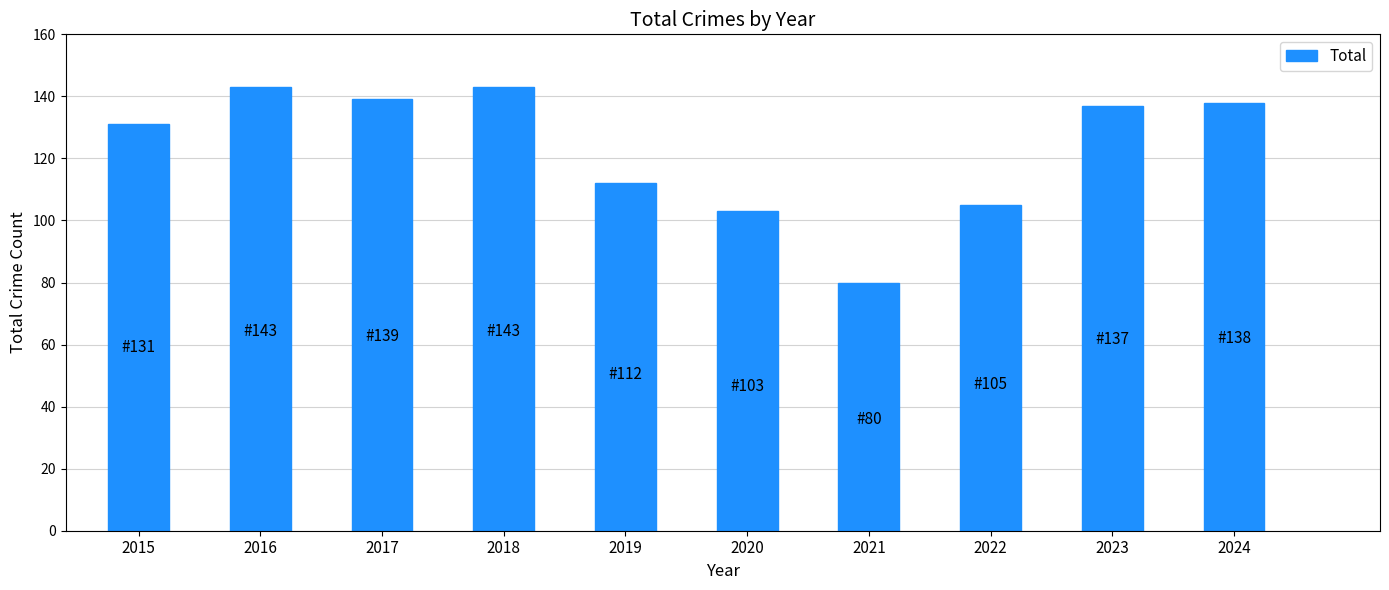

What is the difference between the maximum and minimum values?

63